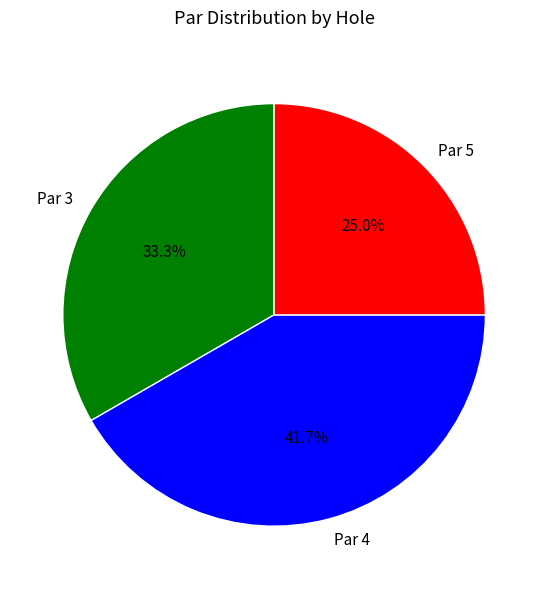

To the nearest percent, what is the difference between the largest and smallest slice percentages?

17%